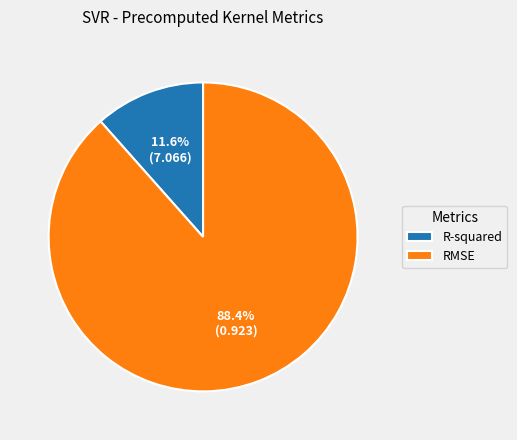

Combined, do R-squared and RMSE account for over 50%?

Yes